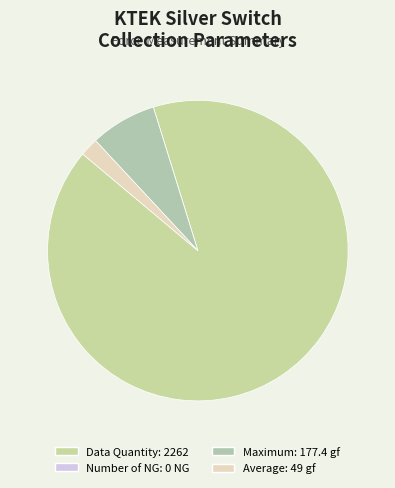

Does any single category account for the majority?

Yes